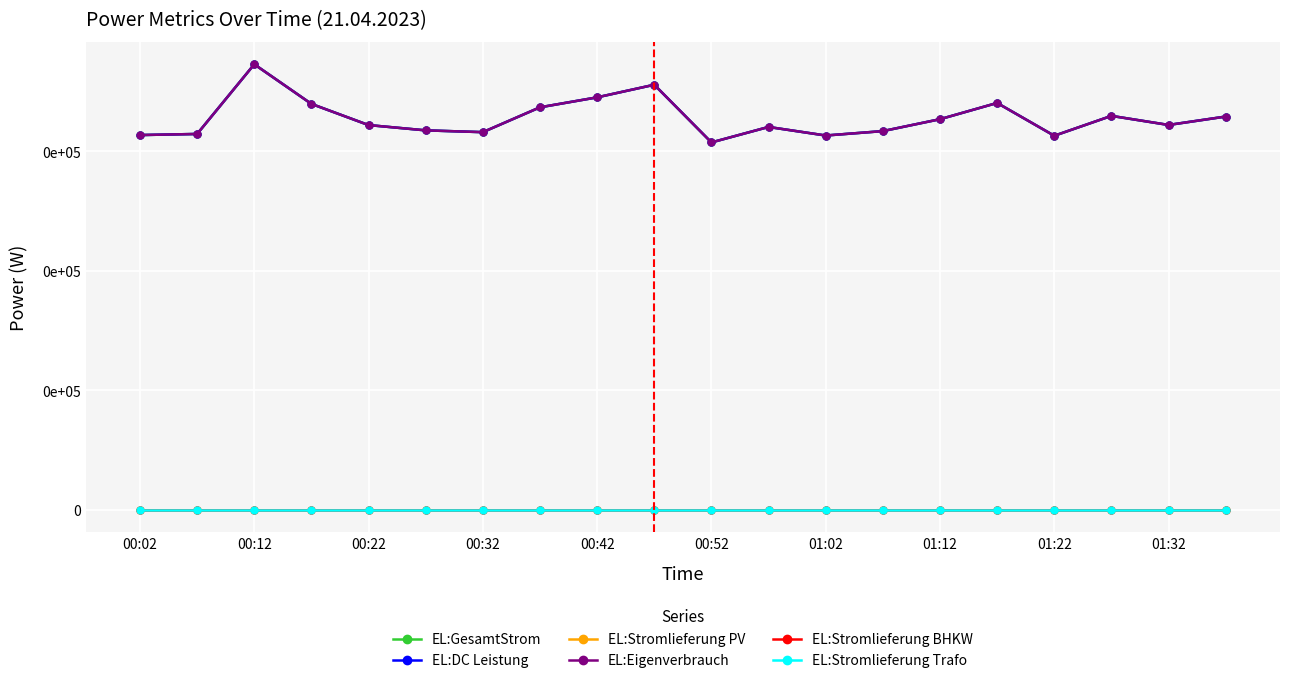

Is this an area chart (filled region under the line)?

No